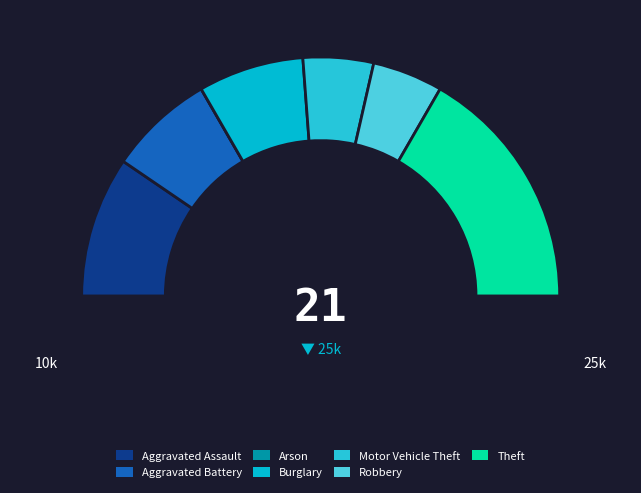

What percentage do Theft and Burglary together represent?

47.6%